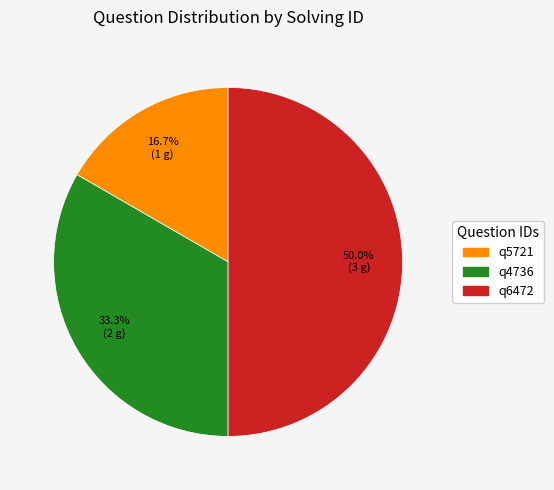

To the nearest percent, what is the average slice percentage?

33%